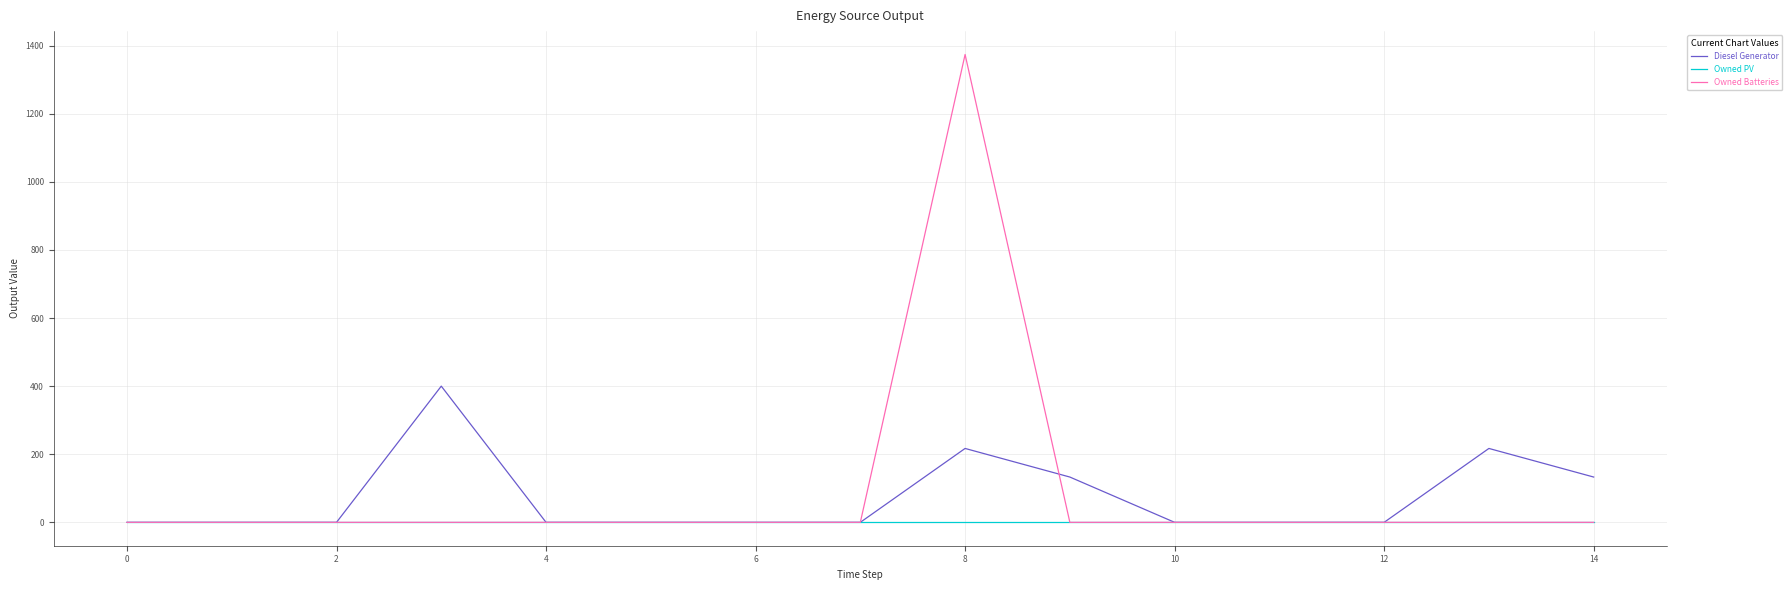

List the series in order of their peak value, highest first.

Owned Batteries, Diesel Generator, Owned PV